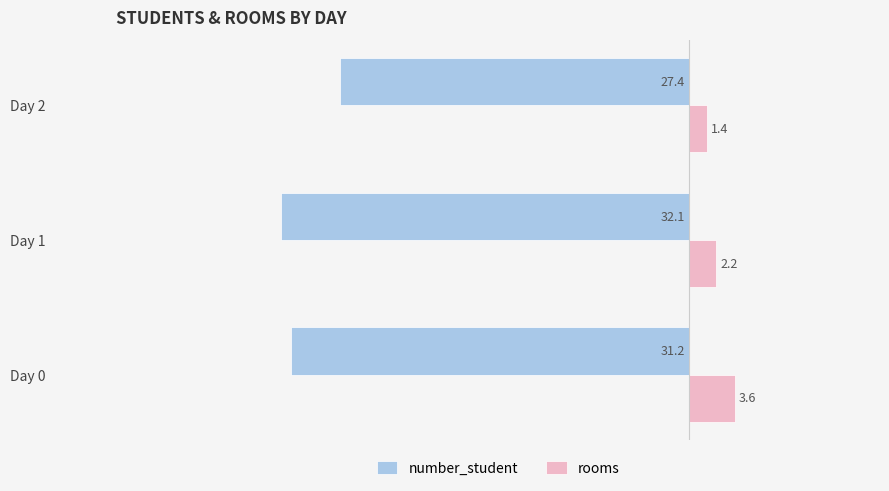

True or false: number_student has a value of -8.8 at Day 2.

False